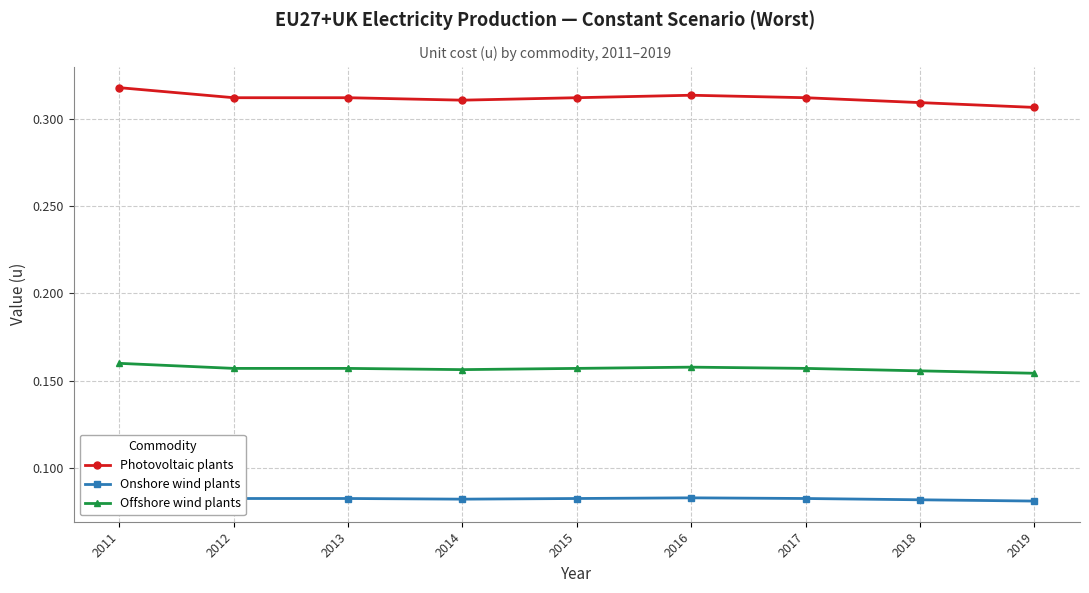

In Onshore wind plants, how many points are higher than both neighbors (excluding endpoints)?

1